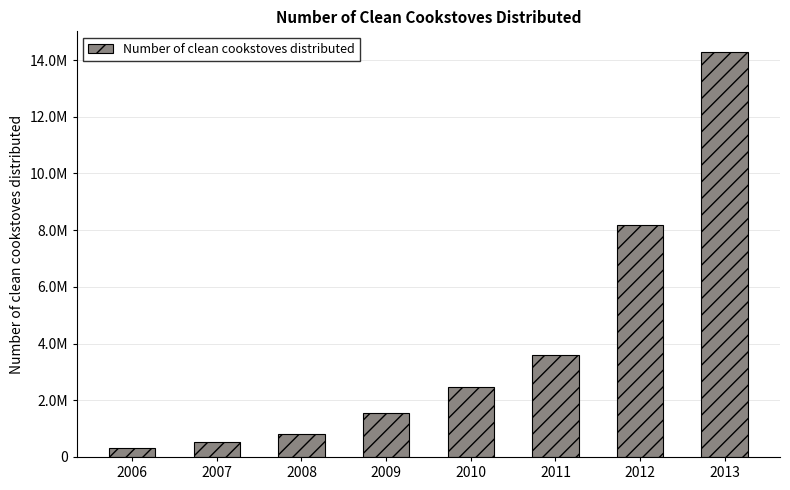

Is it true that the value at 2010 is 2484093?

True